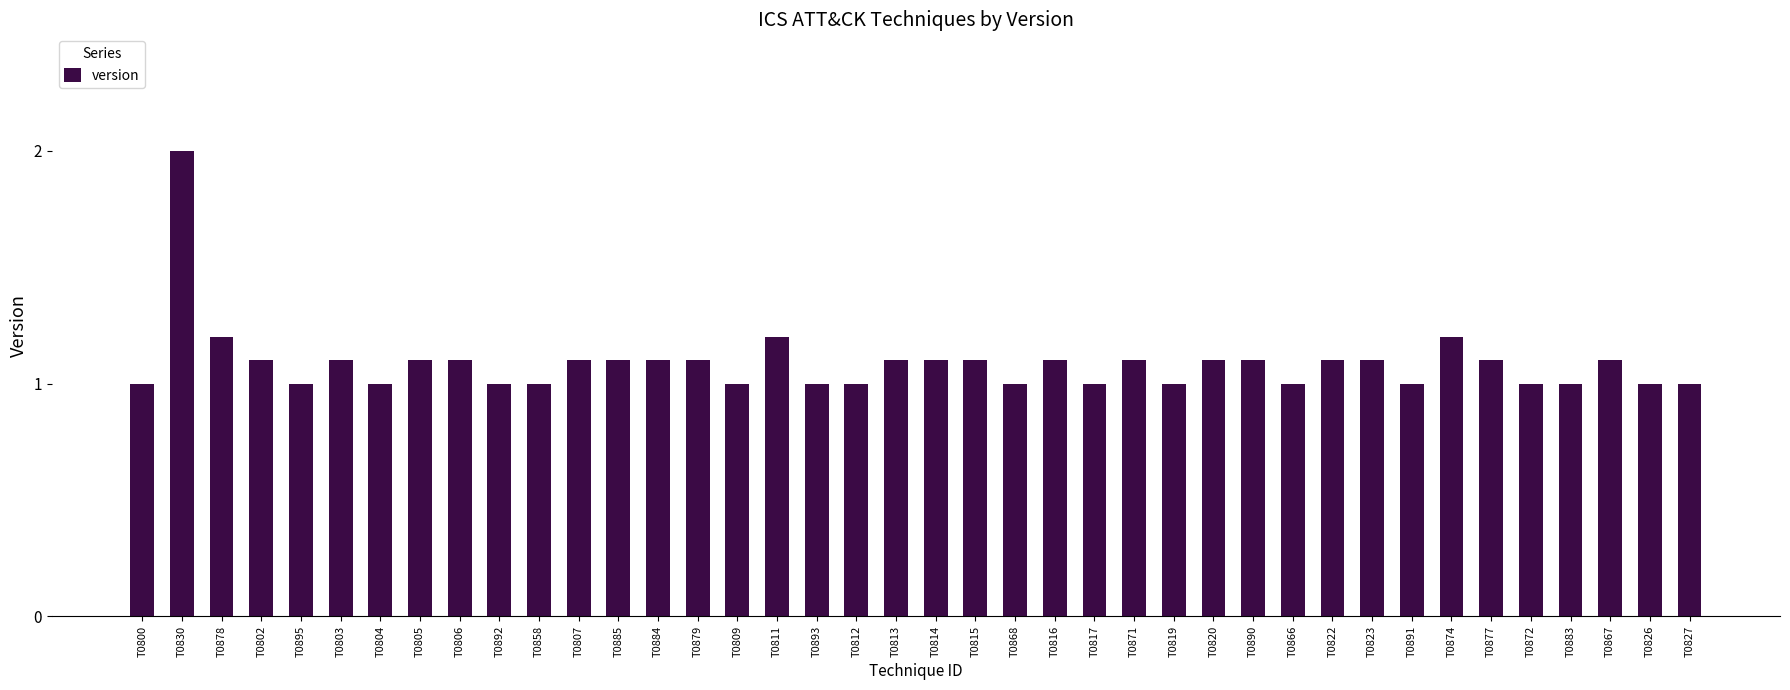

Which label corresponds to the largest value in the chart?

T0830